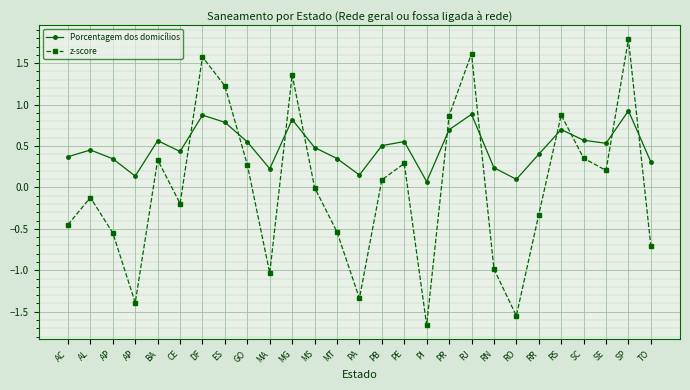

Between which two adjacent categories do Porcentagem dos domicílios and z-score first intersect?

CE and DF